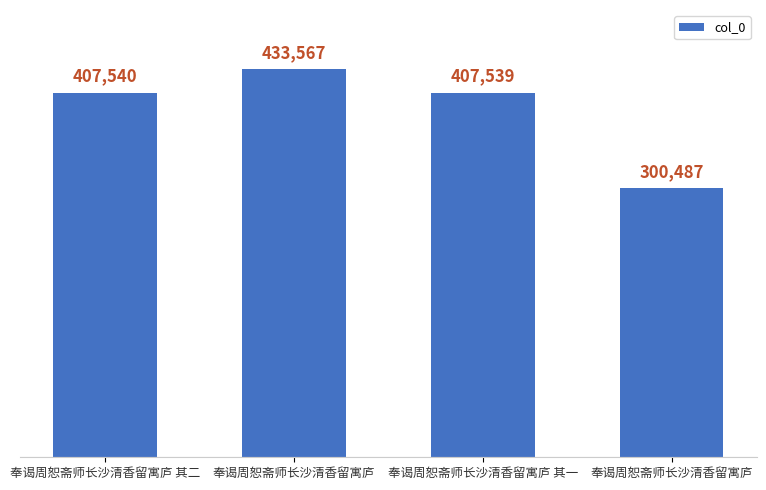

What is the change in value from 奉谒周恕斋师长沙清香留寓庐 其二 to 奉谒周恕斋师长沙清香留寓庐?

-107053